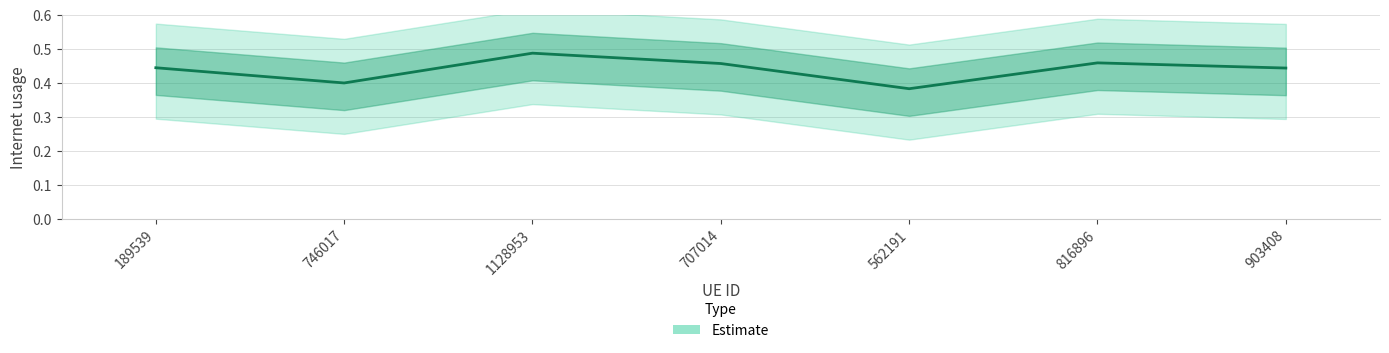

Reading right to left, transcribe all the data shown in this chart.

903408=0.4	816896=0.5	562191=0.4	707014=0.5	1128953=0.5	746017=0.4	189539=0.4